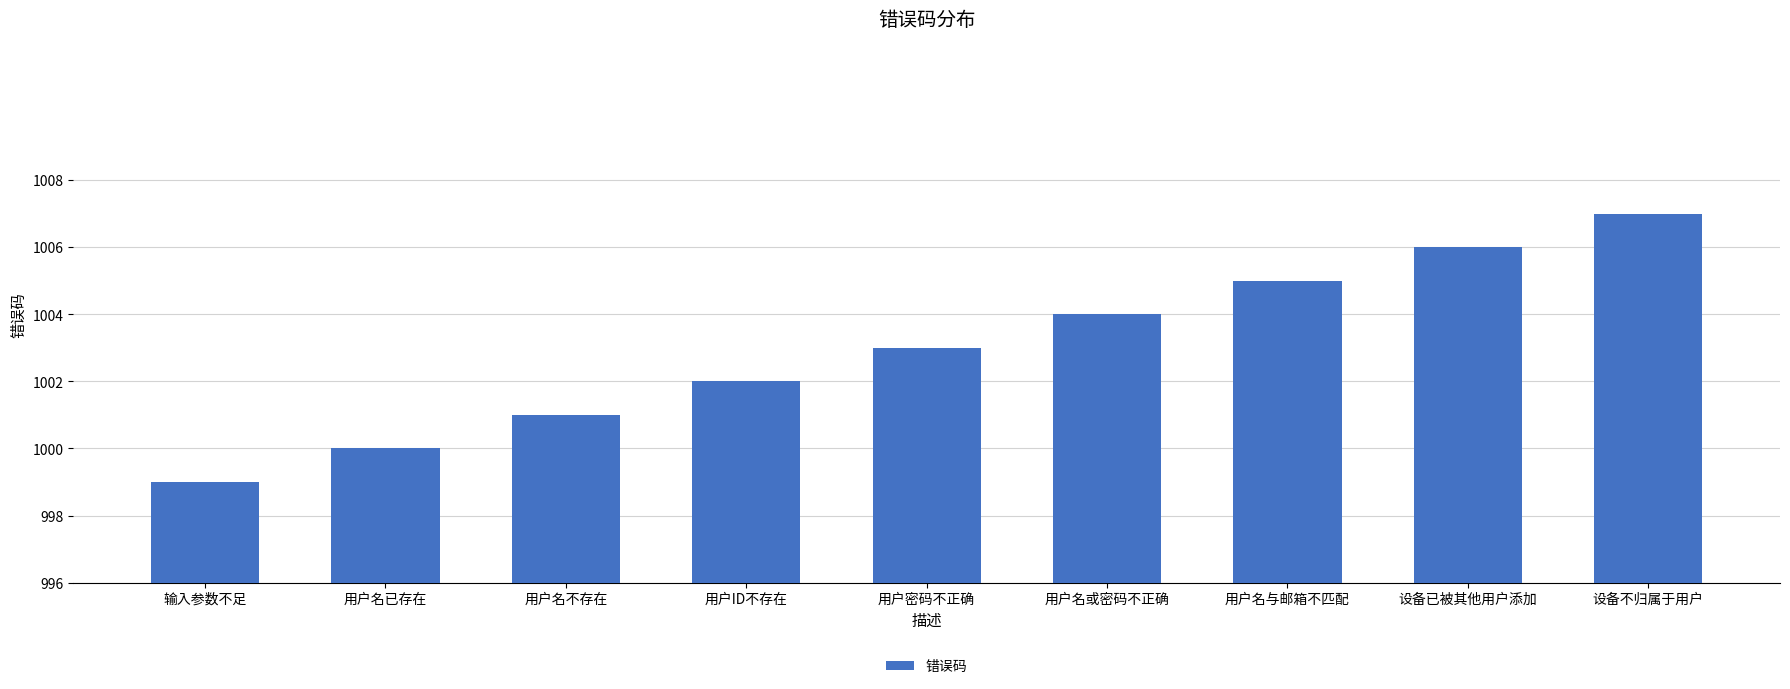

What is the value of the 7th bar from the left?

1005